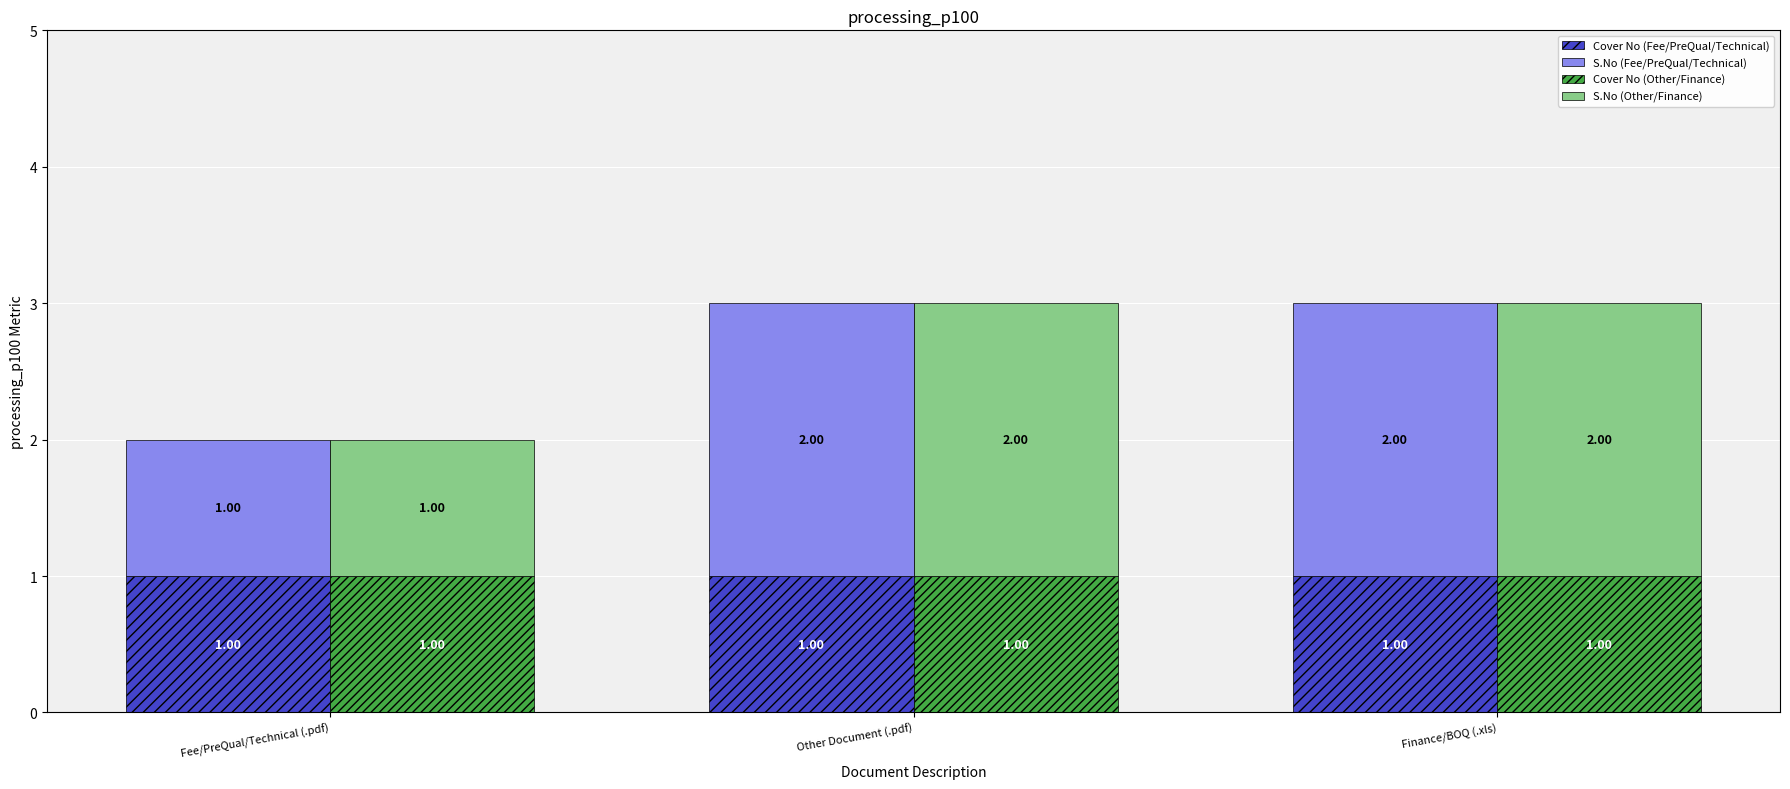

The S.No (Other/Finance) series shows 1 at Fee/PreQual/Technical (.pdf). True or false?

True